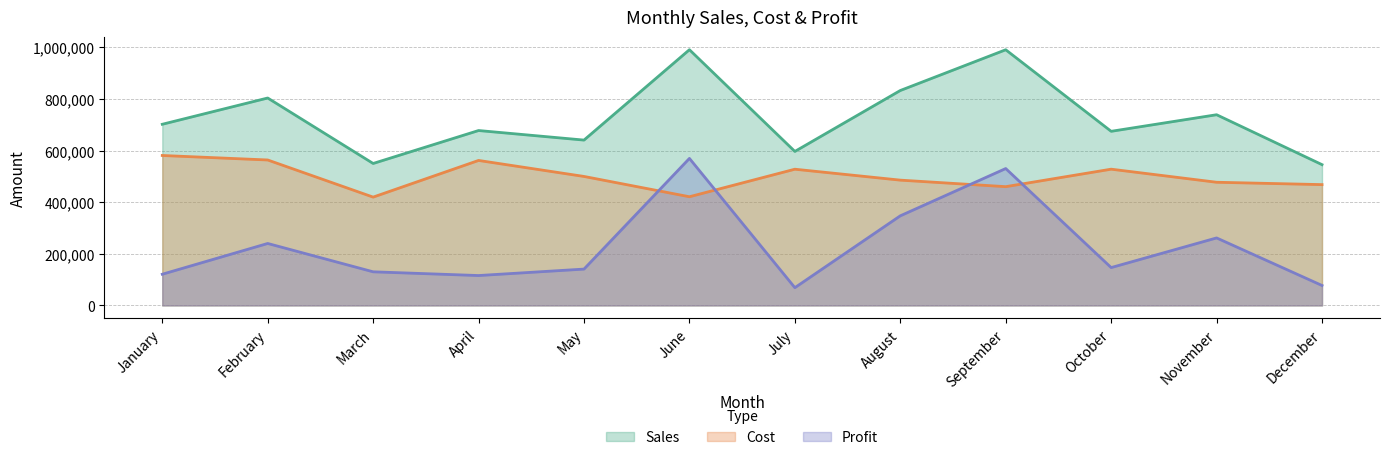

What is the minimum value shown in the chart?

68842